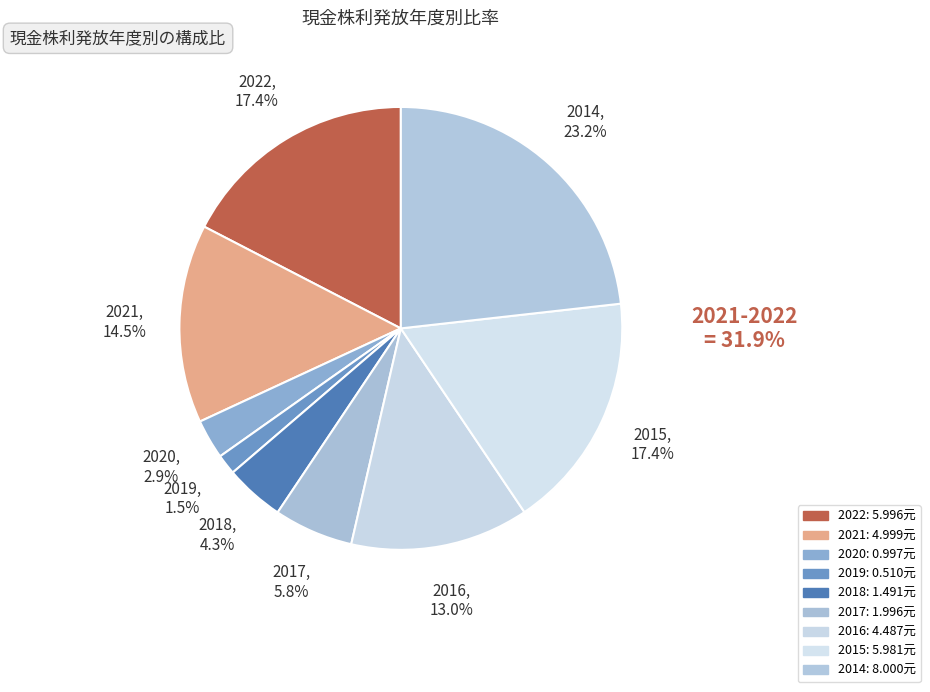

What percentage is the 2021 slice, to the nearest percent?

15%